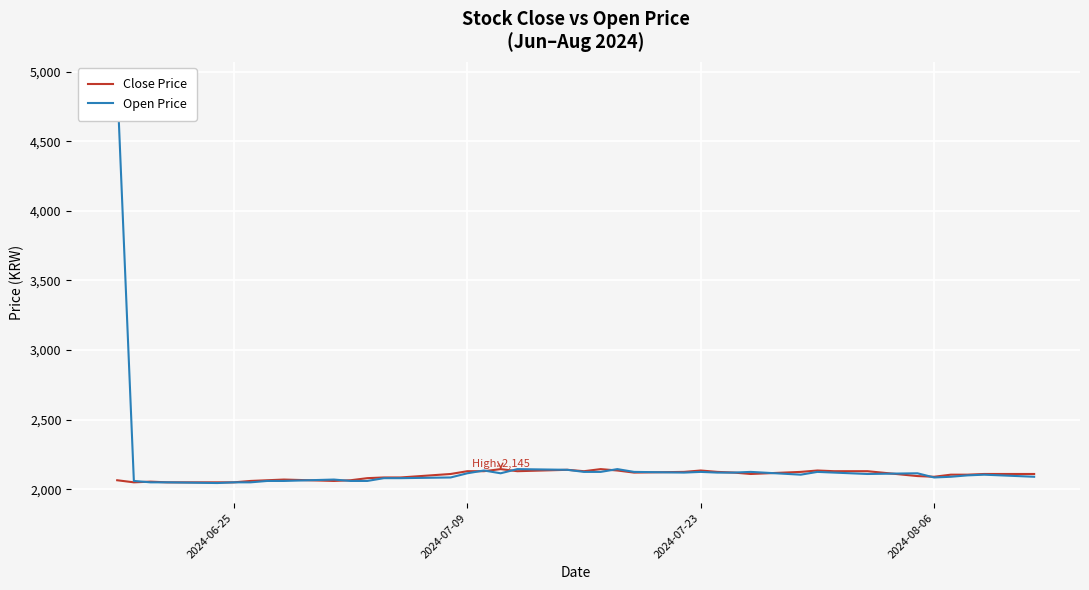

What is the maximum value for Close Price?

2145